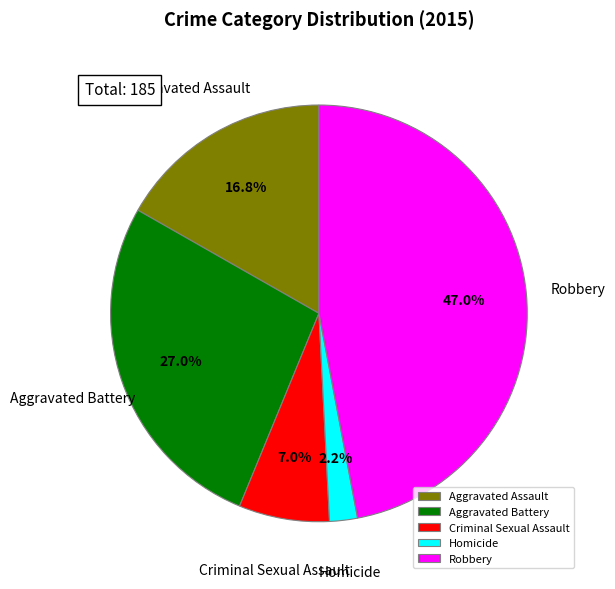

To the nearest percent, what is the difference between the largest and smallest slice percentages?

45%